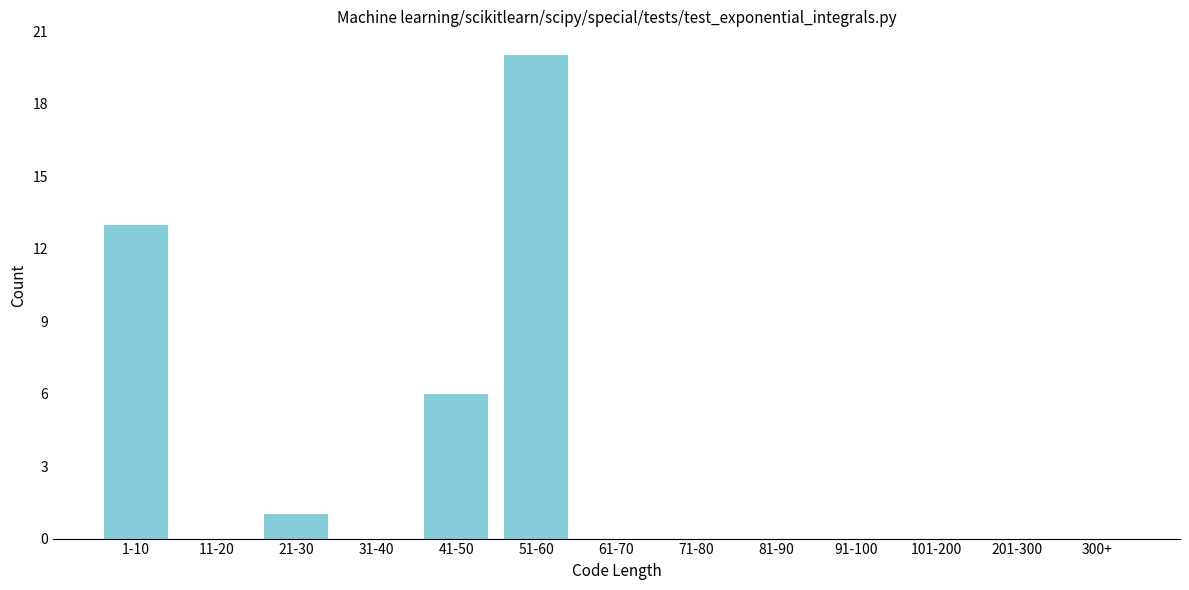

Reading left to right, transcribe all the data shown in this chart.

1-10=13	11-20=0	21-30=1	31-40=0	41-50=6	51-60=20	61-70=0	71-80=0	81-90=0	91-100=0	101-200=0	201-300=0	300+=0